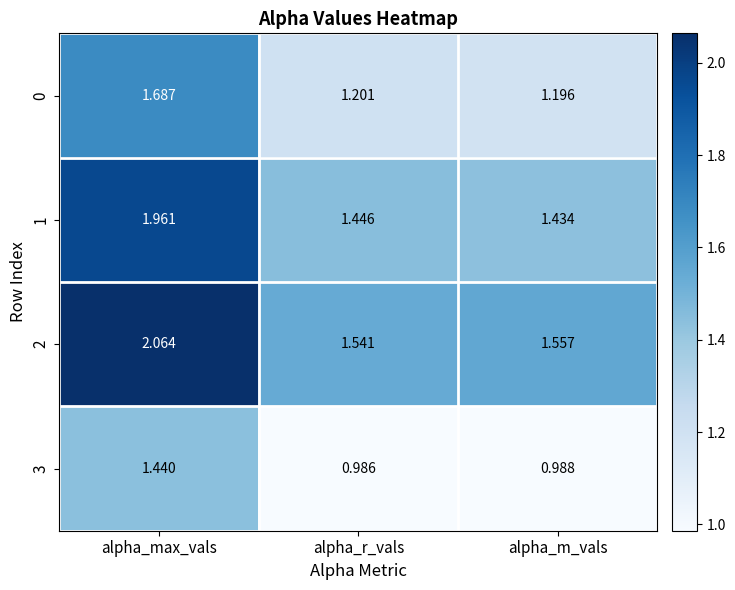

List the labels in order of 1 value, largest first.

alpha_max_vals, alpha_r_vals, alpha_m_vals